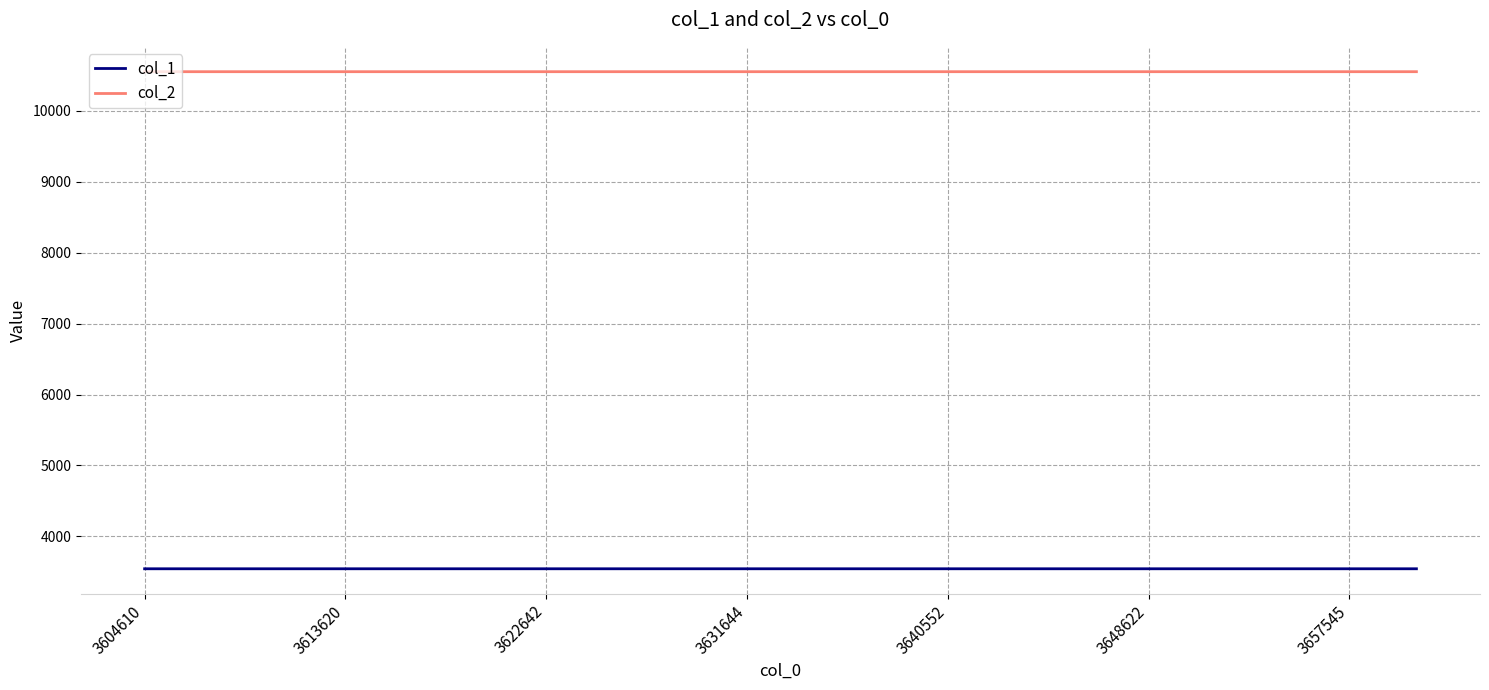

True or false: col_1 and col_2 intersect in this chart.

False